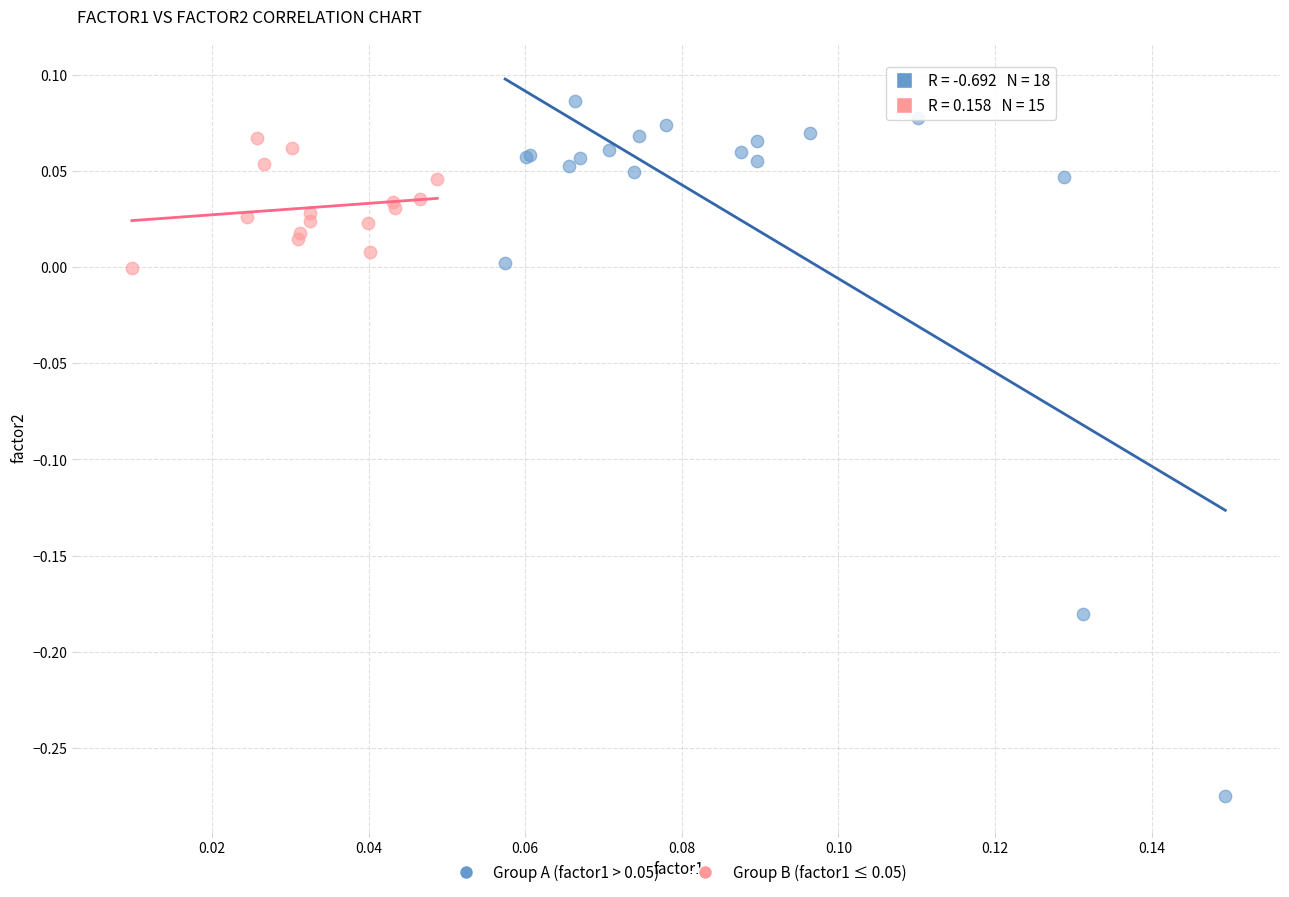

What are all the series names shown in the legend?

Group A (factor1 > 0.05), Group B (factor1 ≤ 0.05)